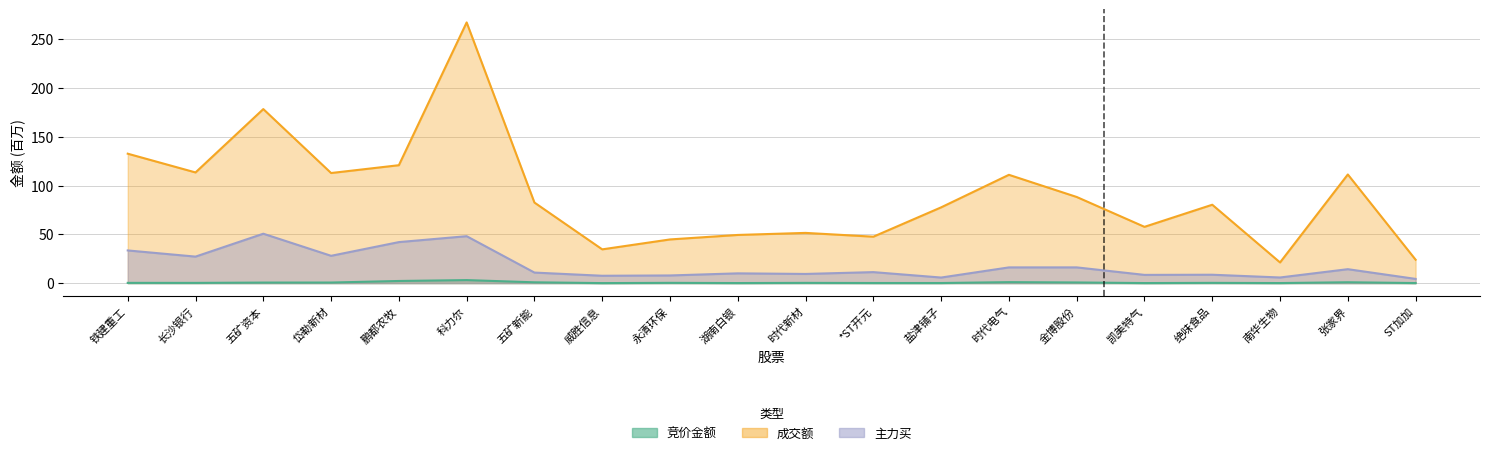

True or false: 竞价金额 and 成交额 intersect in this chart.

False